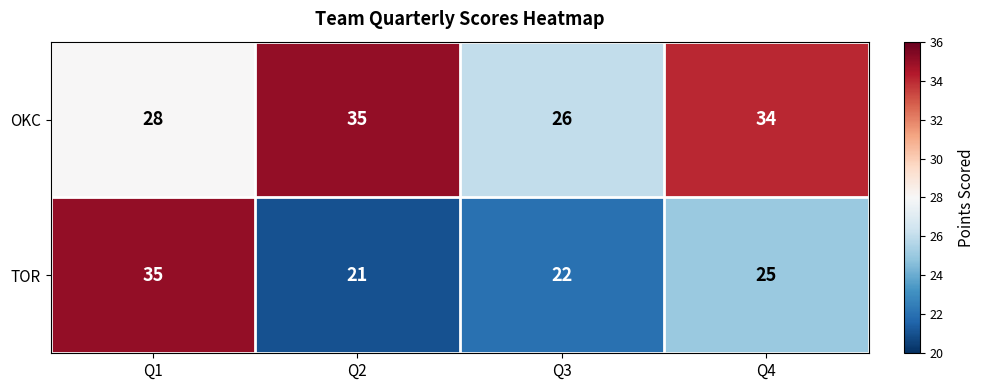

What is the minimum value shown in the chart?

21